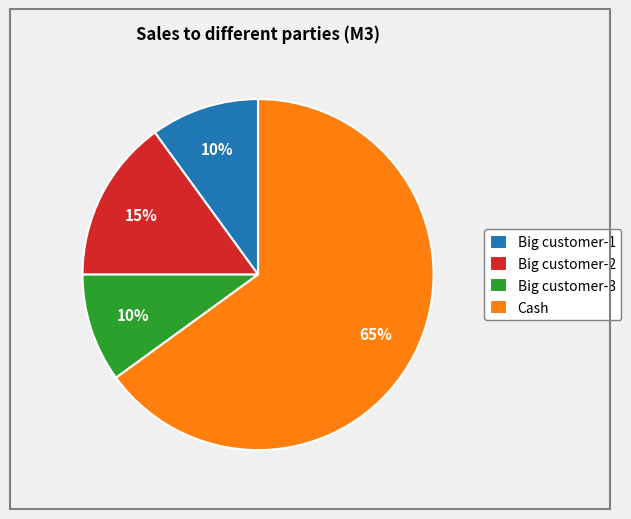

Which category has the biggest portion of the pie?

Cash